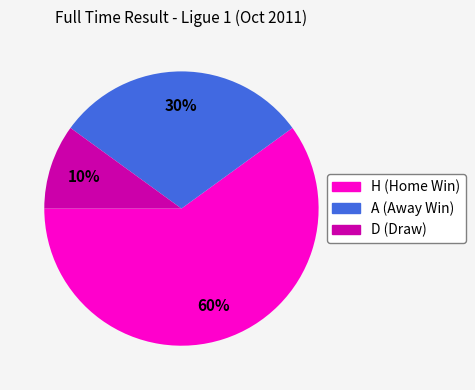

Count the number of slices in the pie.

3